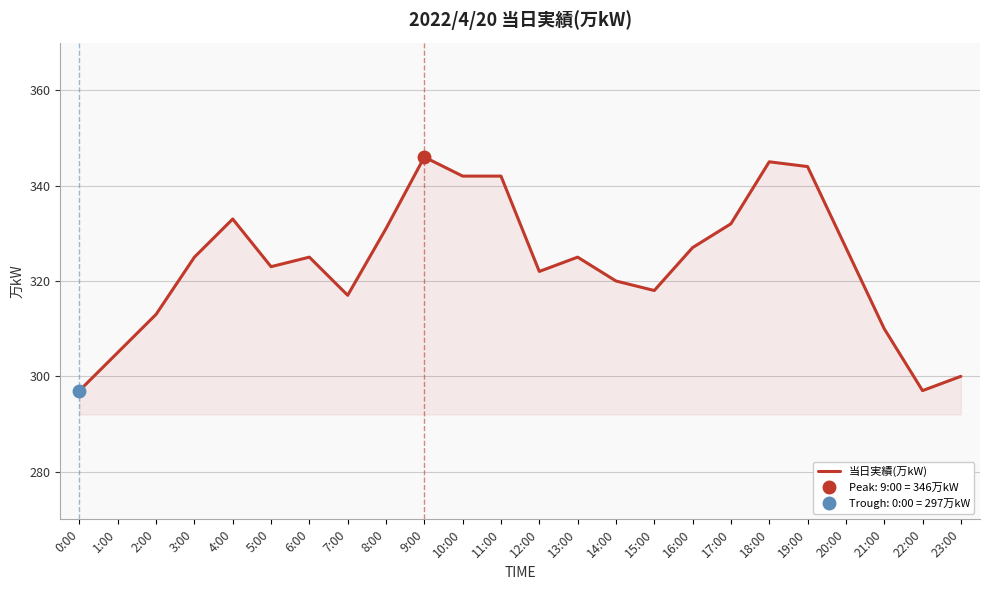

How many values are below 325?

11